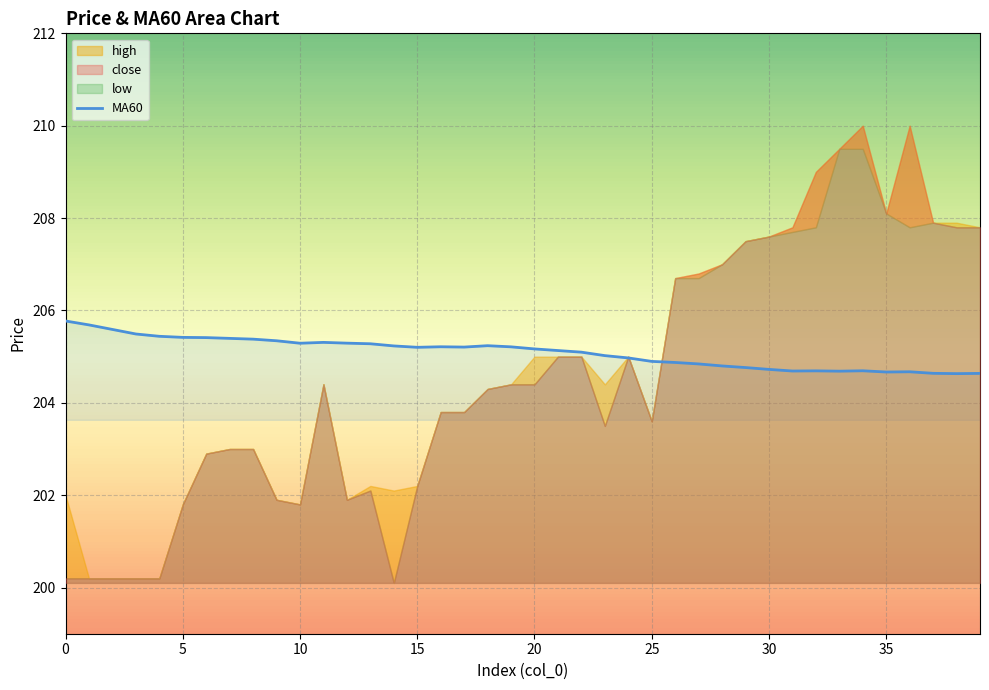

What is the maximum value for MA60?

205.8